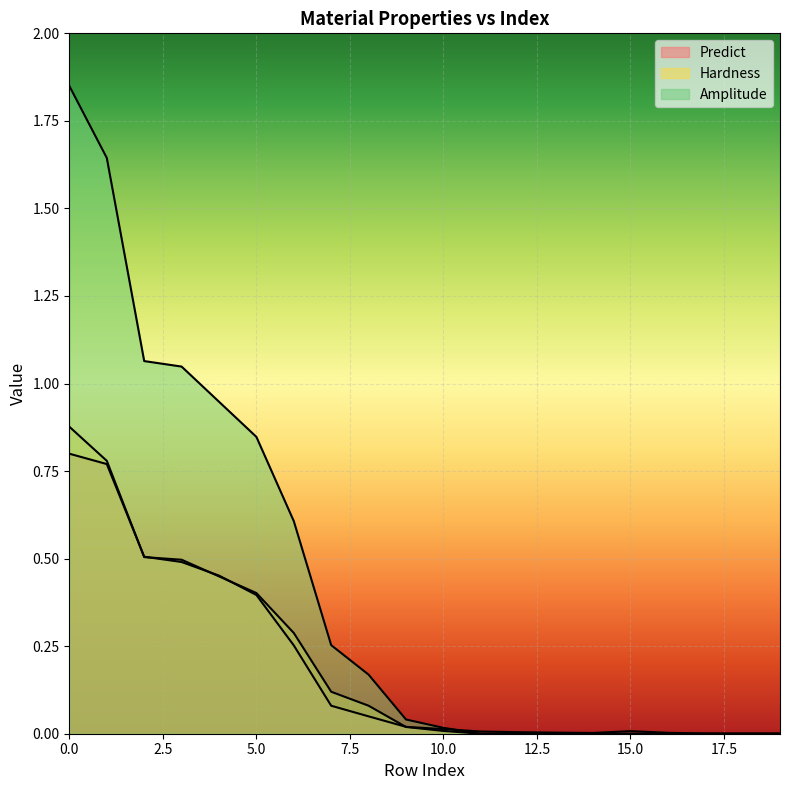

True or false: Amplitude and Predict intersect in this chart.

True